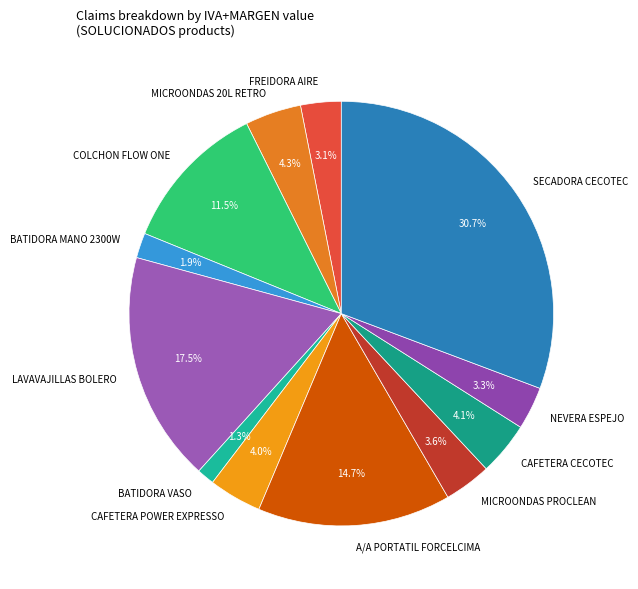

Between A/A PORTATIL FORCELCIMA and LAVAVAJILLAS BOLERO, which is larger?

LAVAVAJILLAS BOLERO